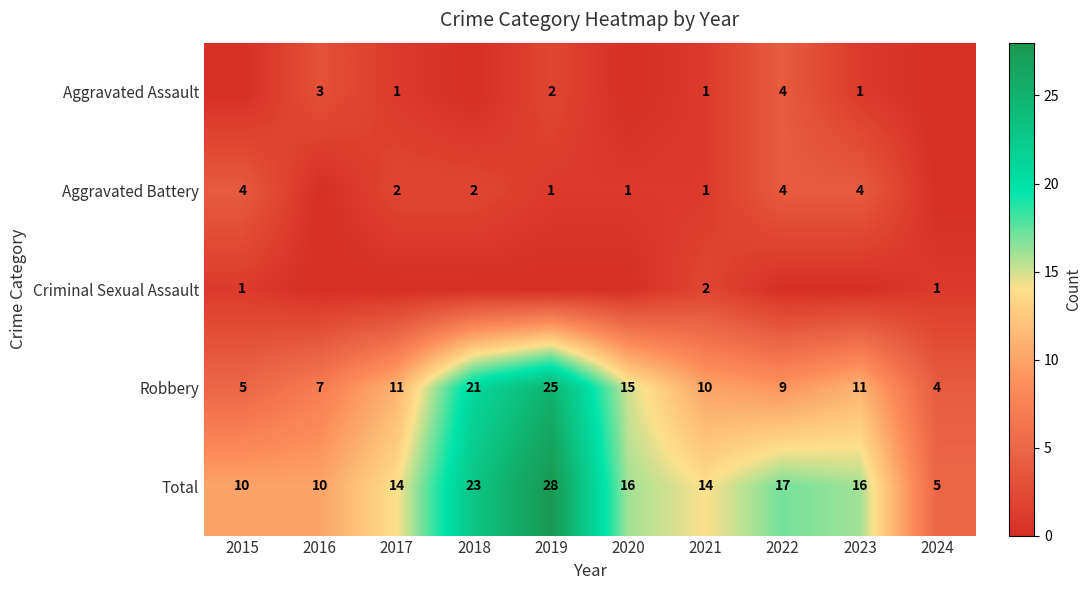

Read the Robbery value at 2019, to the nearest 5.

25